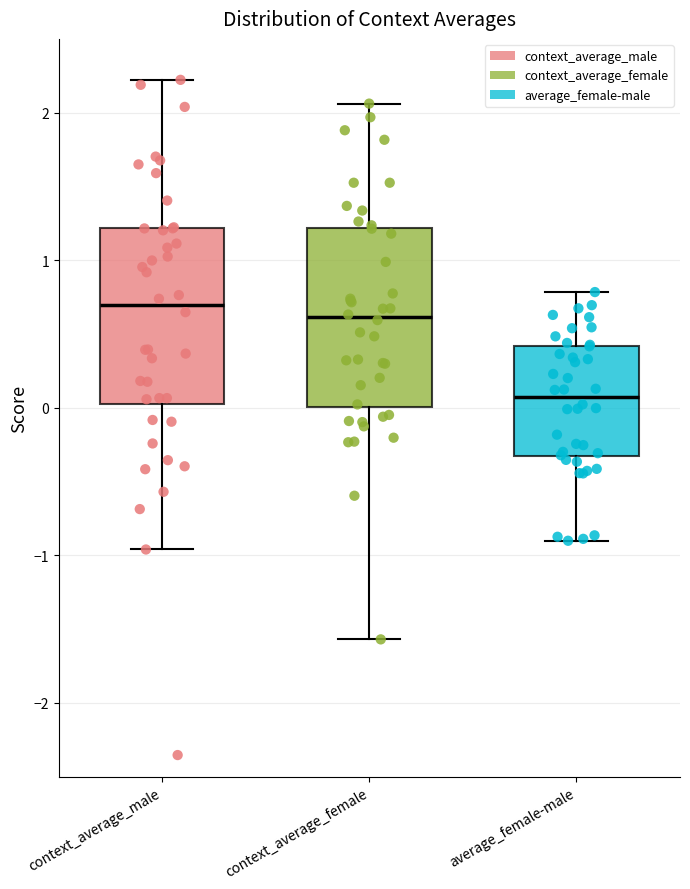

Reading left to right, read every box against the y-axis: the position of its median line, the range the box covers, and the ends of its whiskers. The values are not printed on the chart, so give them approximately, as read against the axis.

context_average_male: median 0.7, box 0.0 to 1.2, whiskers -1.0 to 2.2
context_average_female: median 0.6, box 0.0 to 1.2, whiskers -1.6 to 2.1
average_female-male: median 0.1, box -0.3 to 0.4, whiskers -0.9 to 0.8